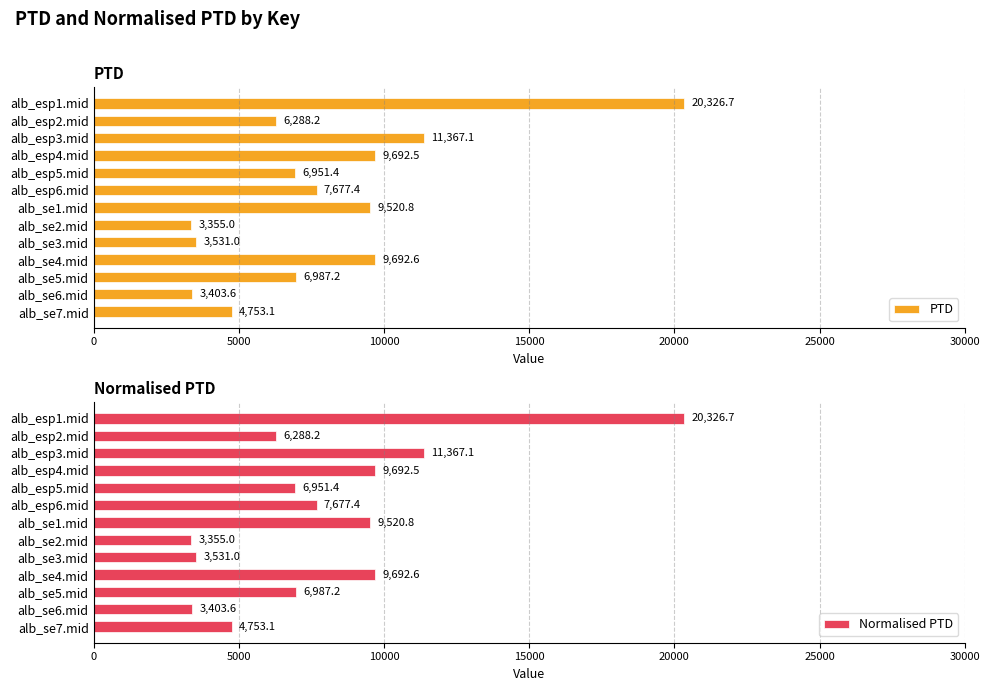

What is the sum of all Normalised PTD values?

103546.6